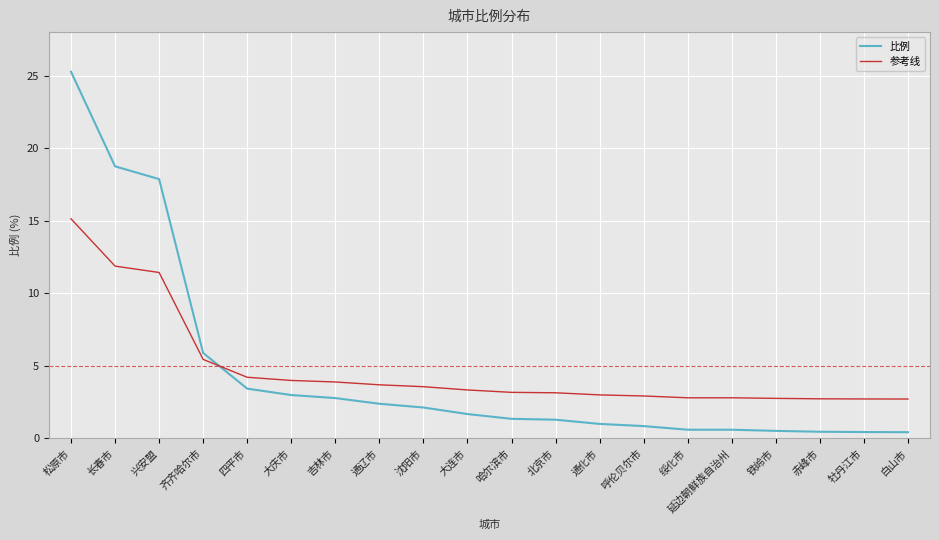

What is the minimum value for 参考线?

2.7